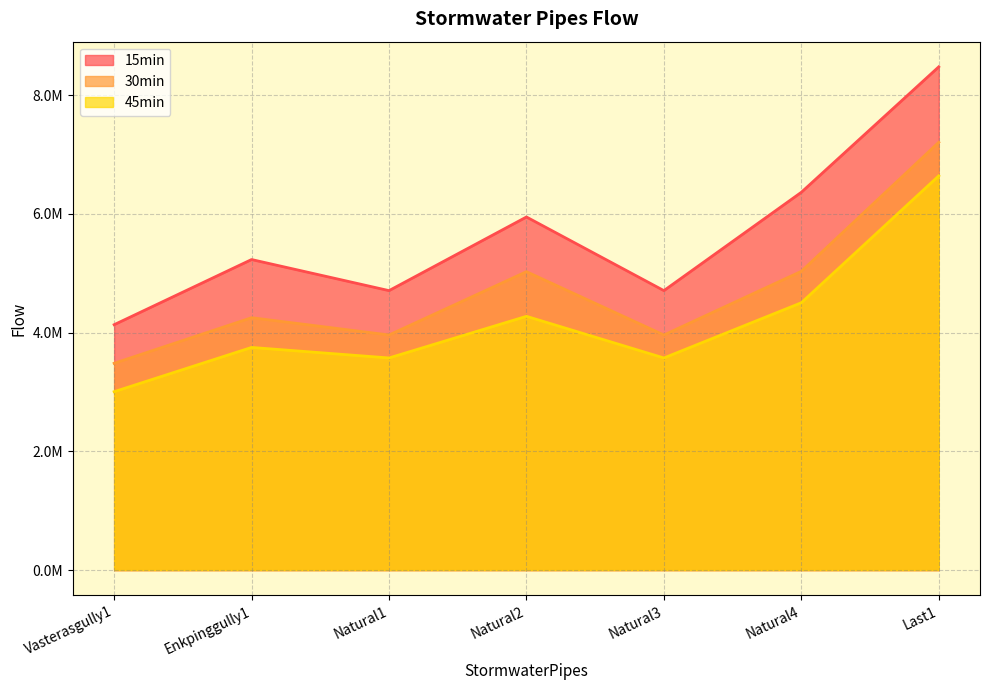

What is the value of the 30min point at the 7th from the left?

7208107.7